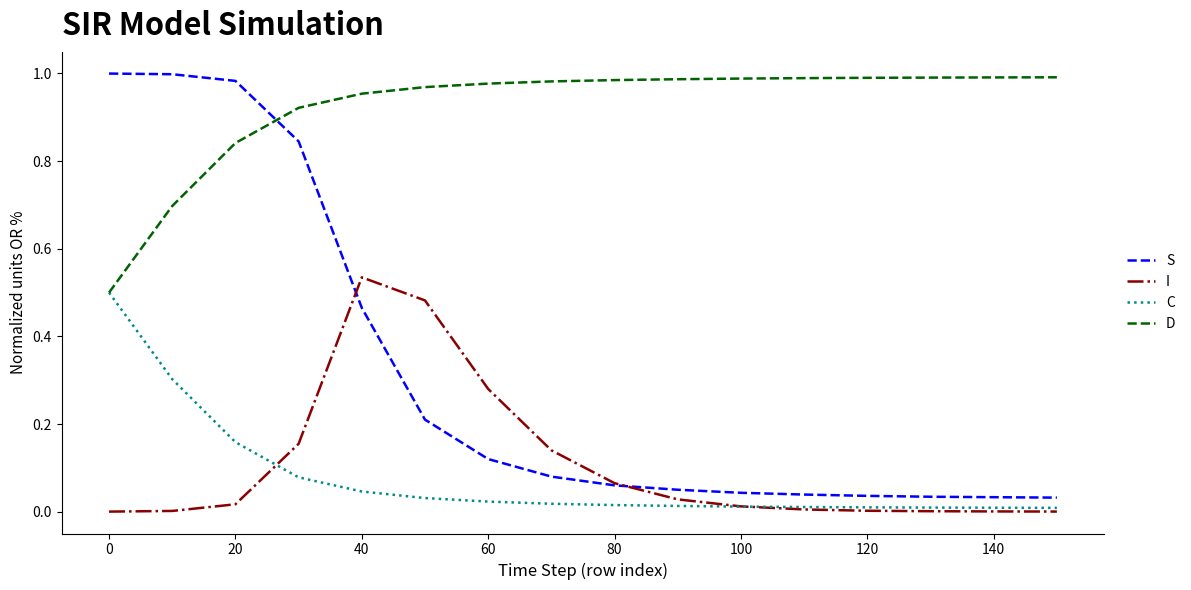

True or false: C and S cross at least once.

False